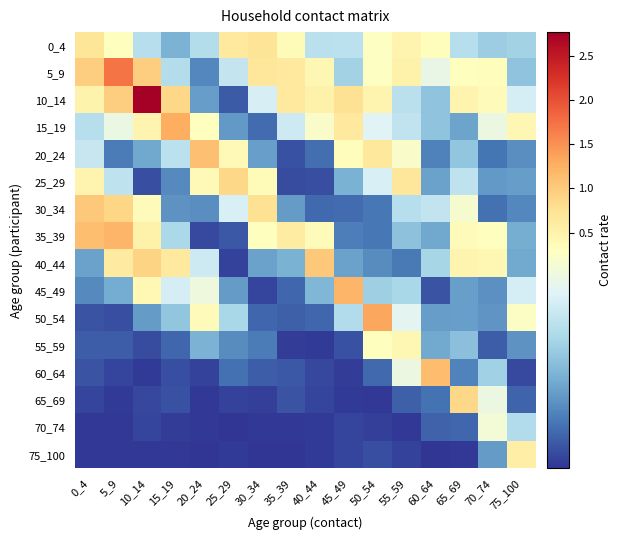

What is the maximum value shown in the chart?

2.8